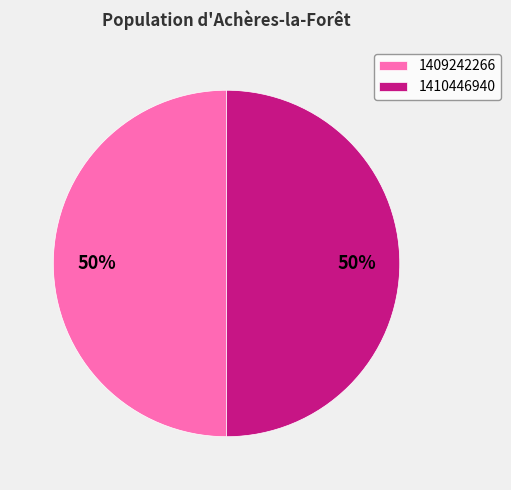

What percentage is the 1409242266 slice, to the nearest percent?

50%